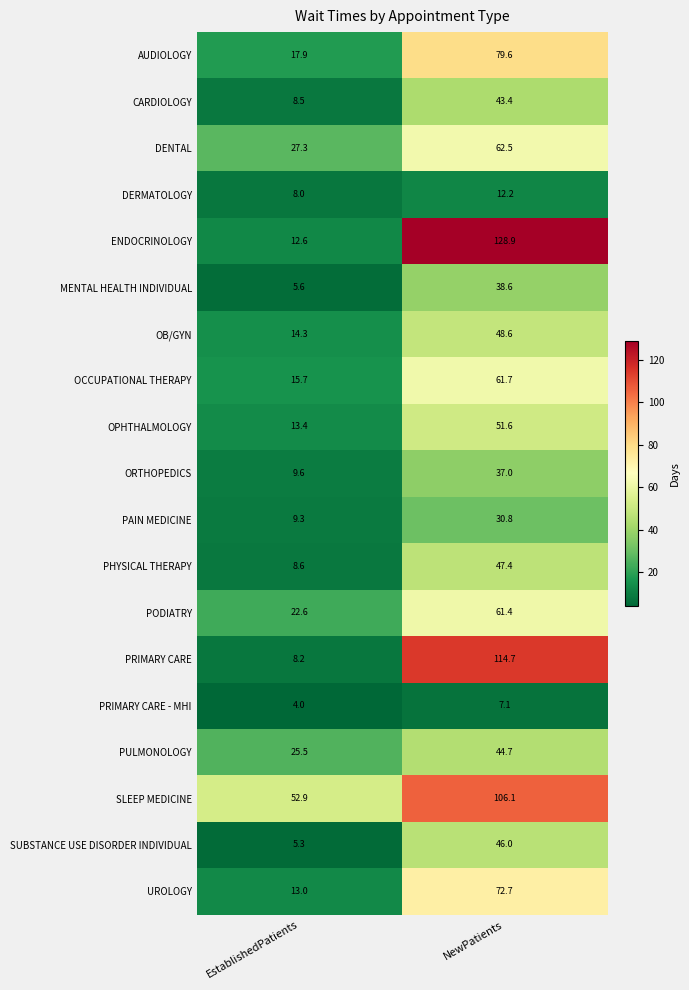

What is the difference between the highest and lowest values at NewPatients?

121.8